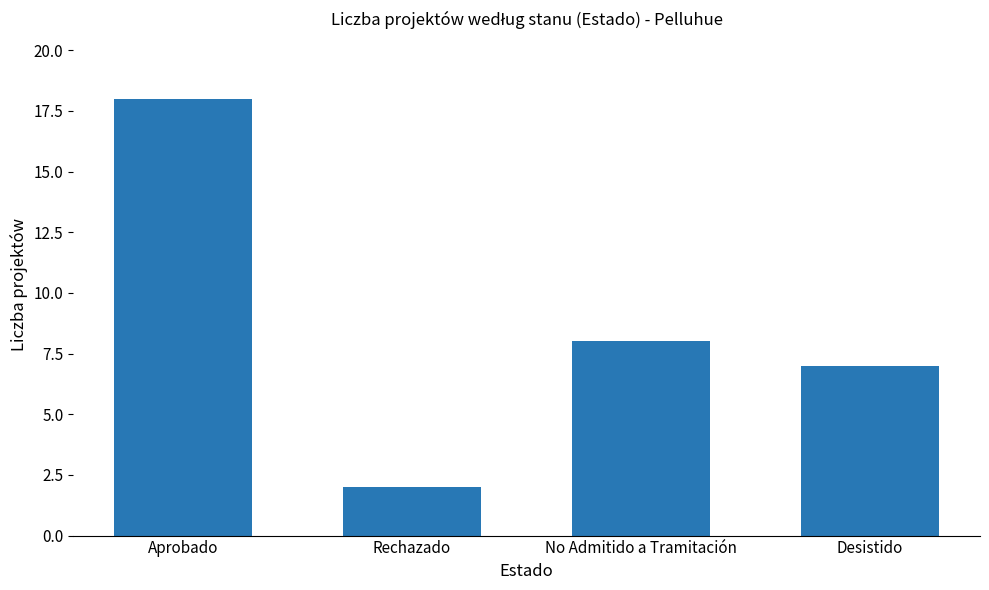

Reading left to right, extract all data points from this chart.

Aprobado=18	Rechazado=2	No Admitido a Tramitación=8	Desistido=7